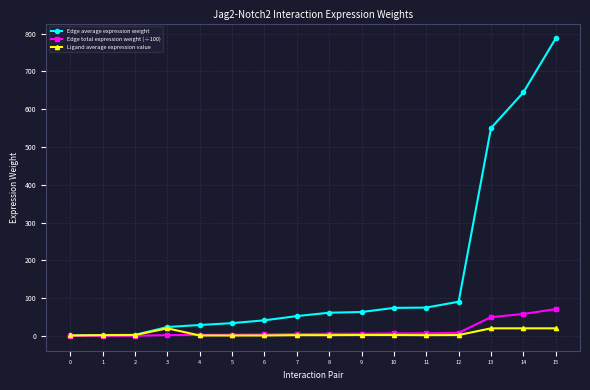

What is the greatest value displayed?

787.3